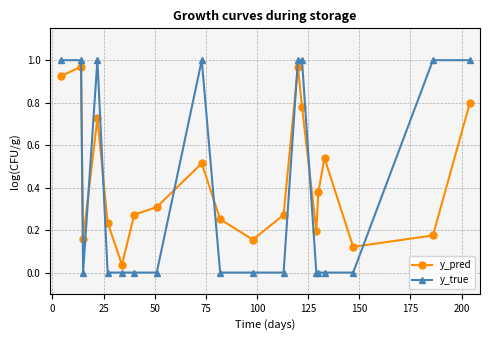

How many y_true values are between 0 and 1?

20